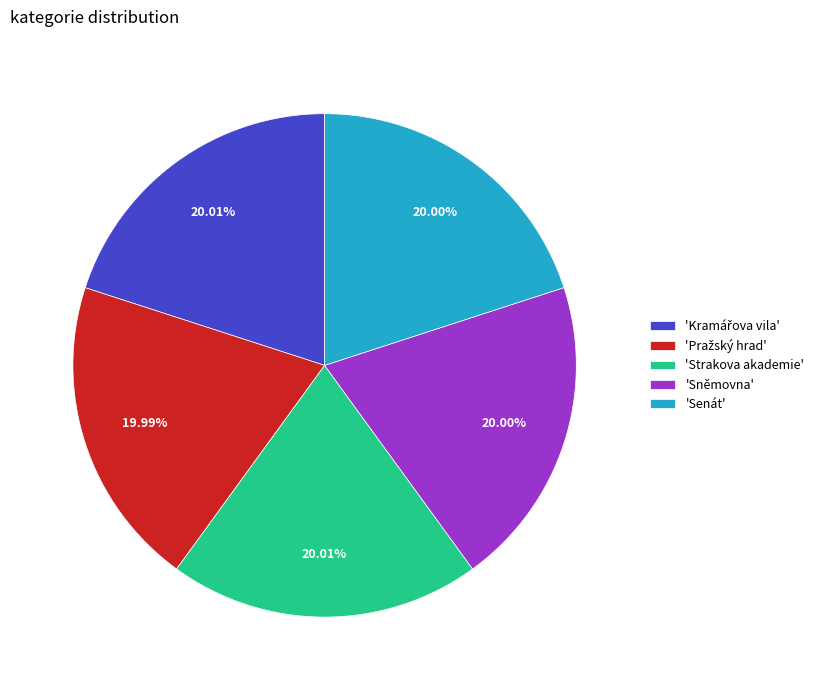

Is there any slice that represents more than half of the pie?

No